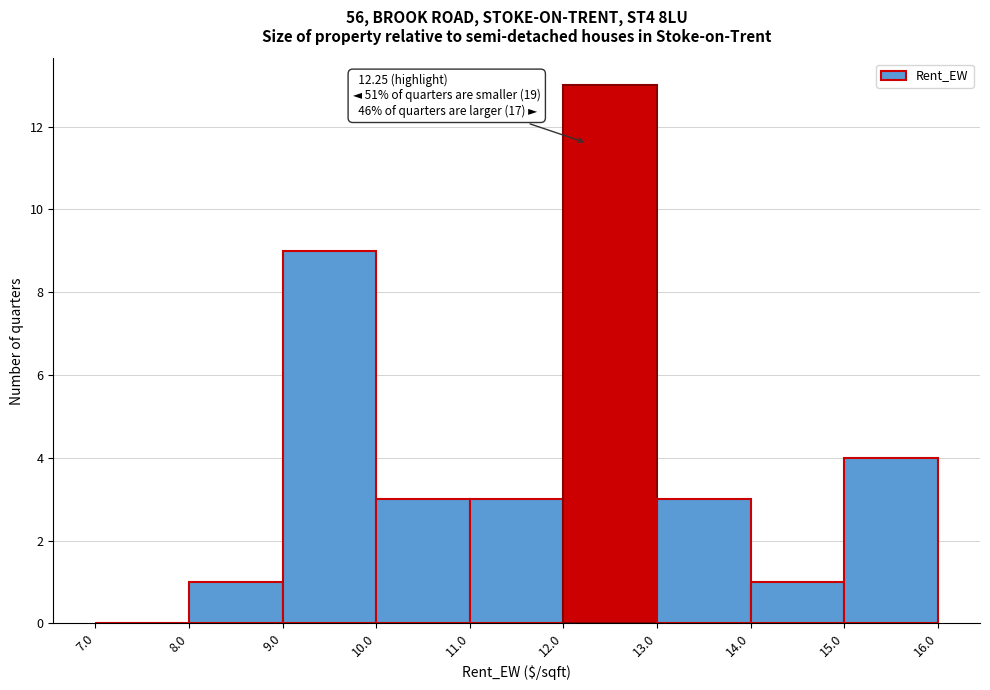

Over which range of the x-axis is the bar tallest?

12.0 to 13.0